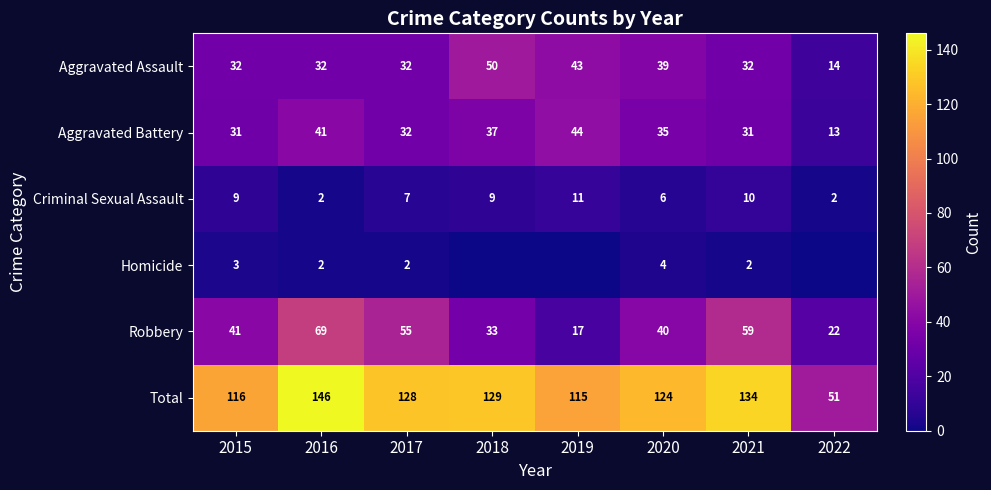

What is the minimum value for Robbery?

17